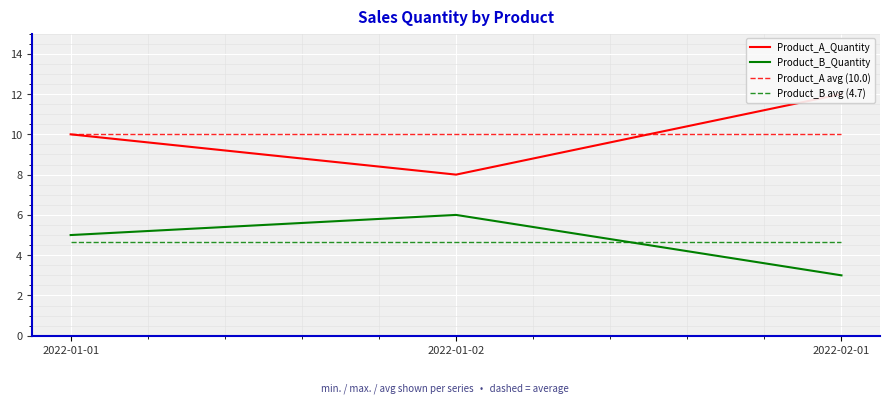

Reading right to left, transcribe all the data shown in this chart.

Product_A_Quantity: 2022-02-01=12	2022-01-02=8	2022-01-01=10
Product_B_Quantity: 2022-02-01=3	2022-01-02=6	2022-01-01=5